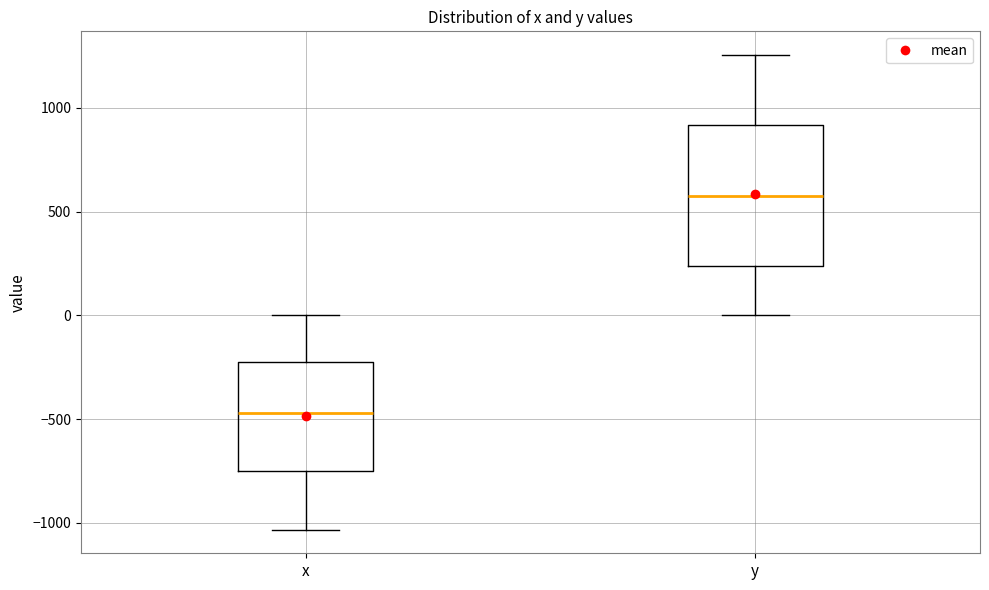

Where is the lower edge of the box for x on the y-axis? The values are not printed on the chart, so give them approximately, as read against the axis.

-750